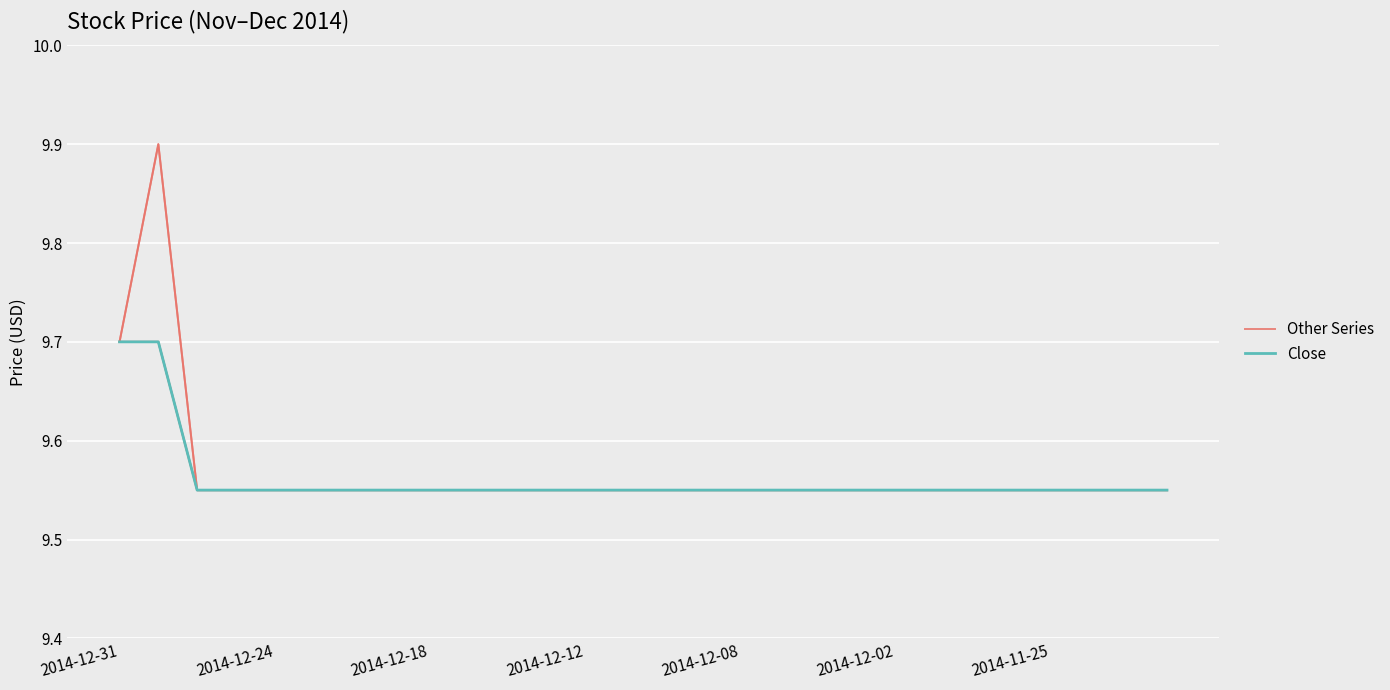

Does the chart display data point markers on the line(s)?

No